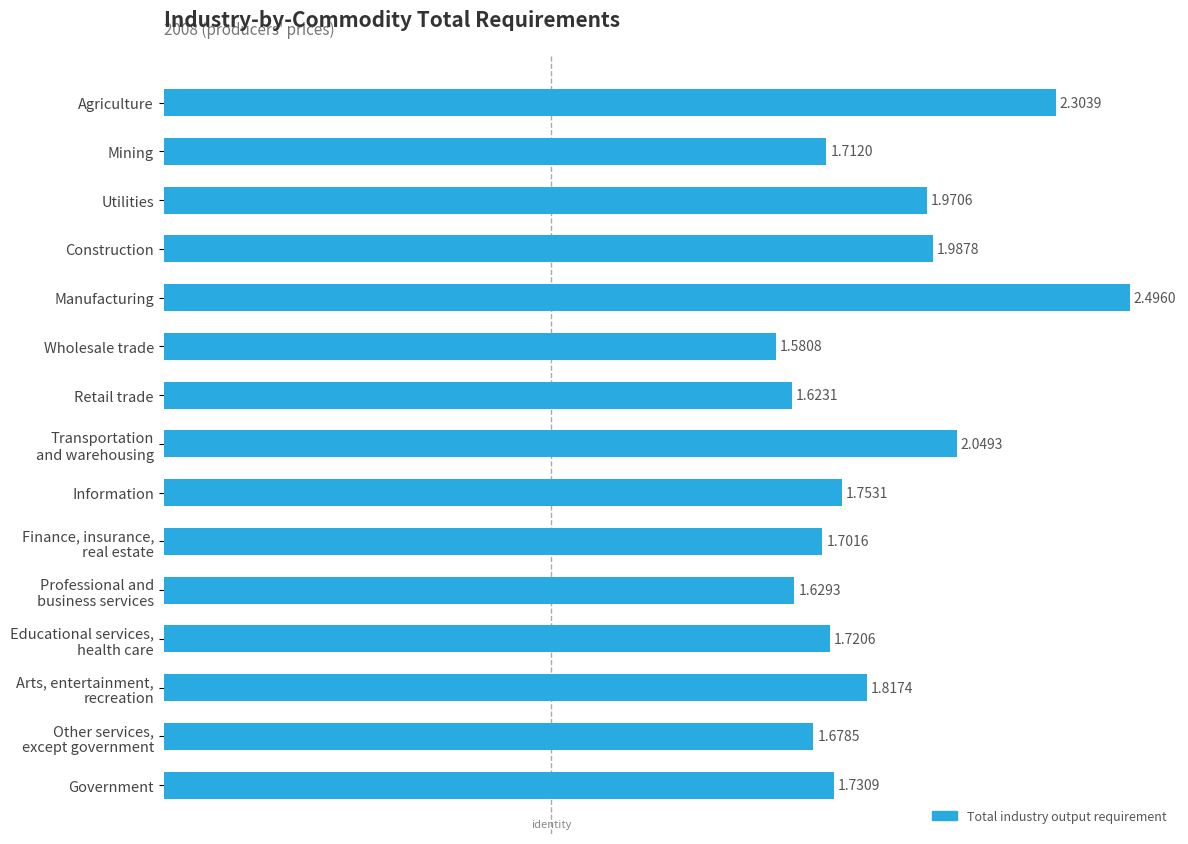

Which category has the highest value across all series?

Manufacturing